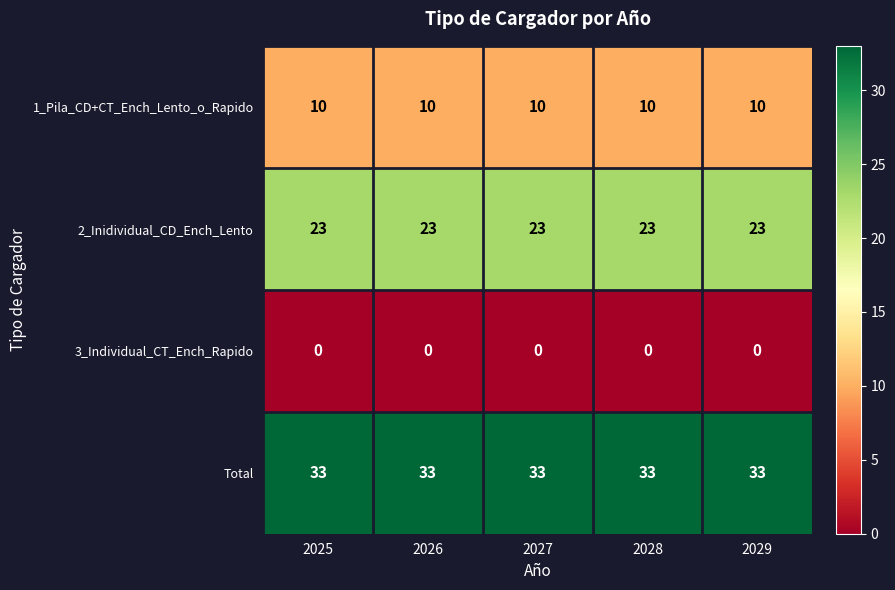

What is the spread (max minus min) of values at 2028?

33